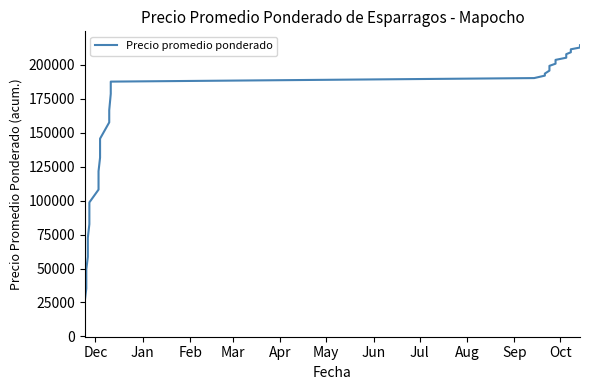

True or false: there are more than 0 points higher than both neighbors.

False